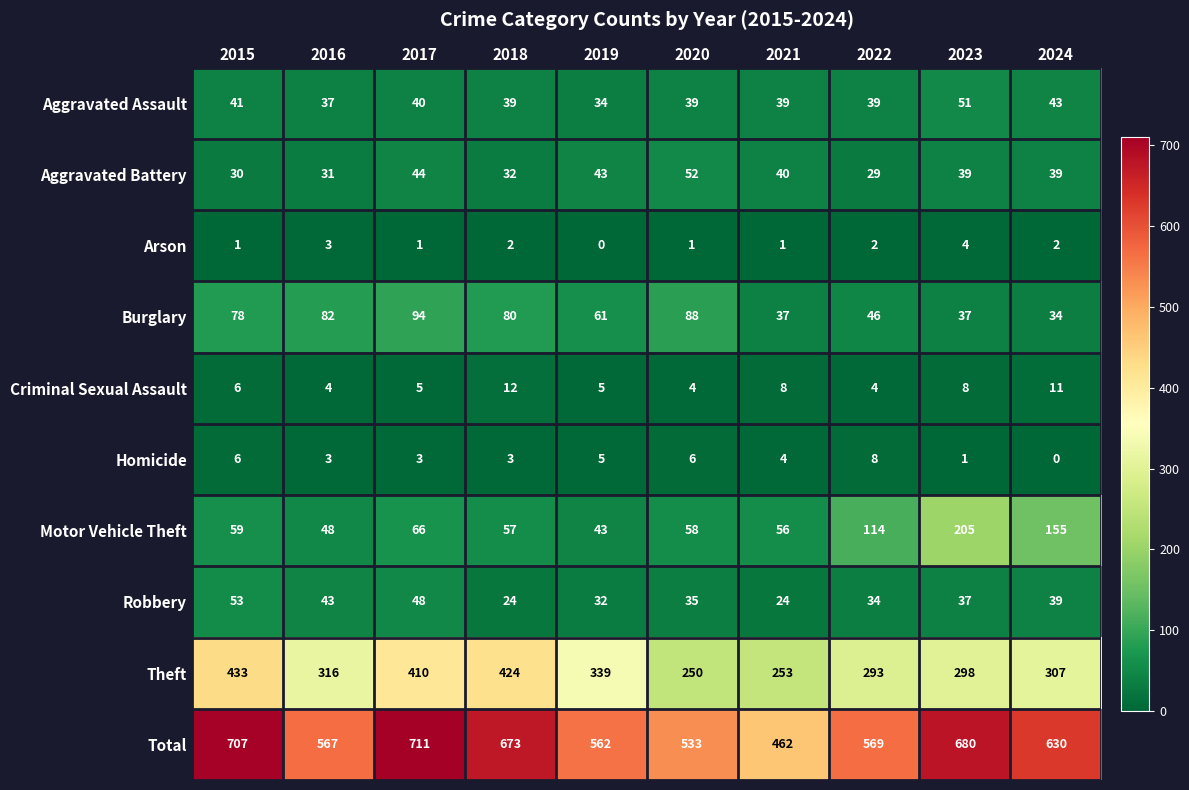

What is the difference between the Criminal Sexual Assault values at 2022 and 2018?

8